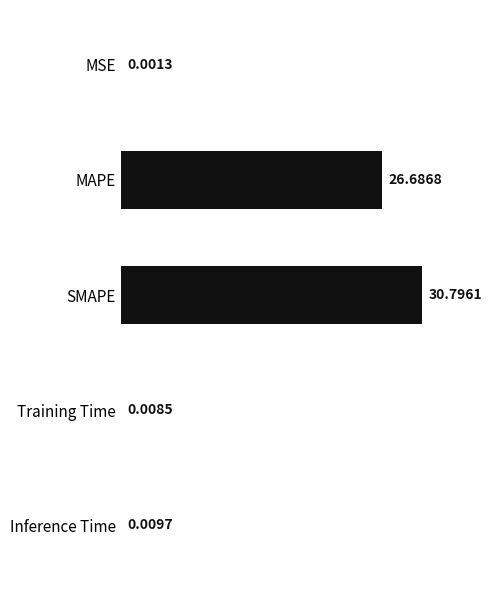

Are the bars horizontal?

Yes